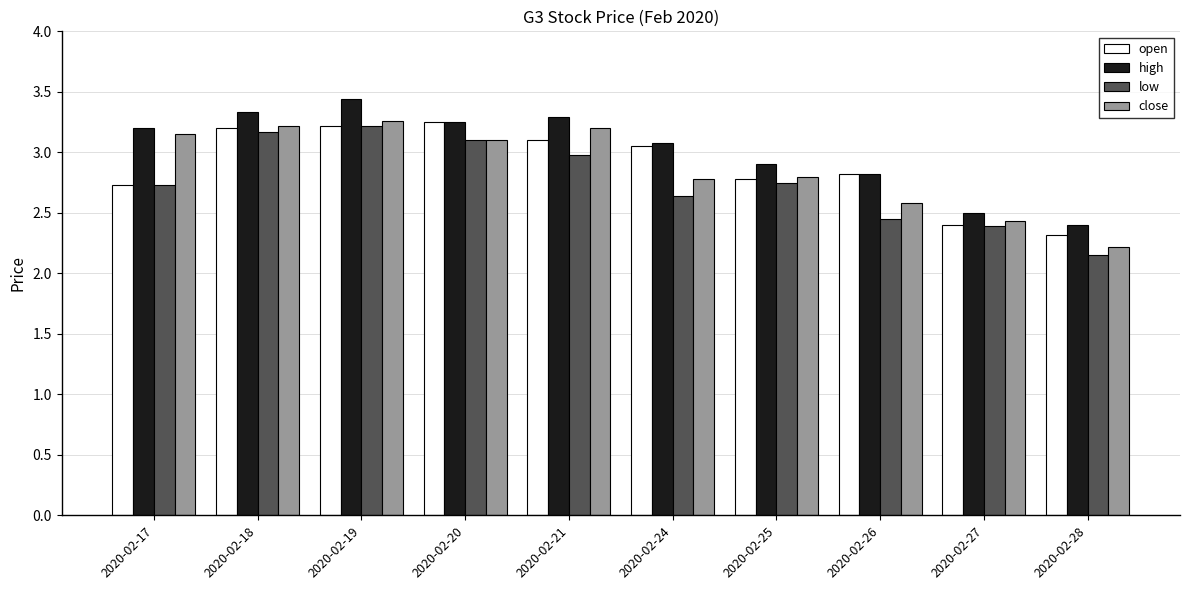

At which label does low reach its peak?

2020-02-19